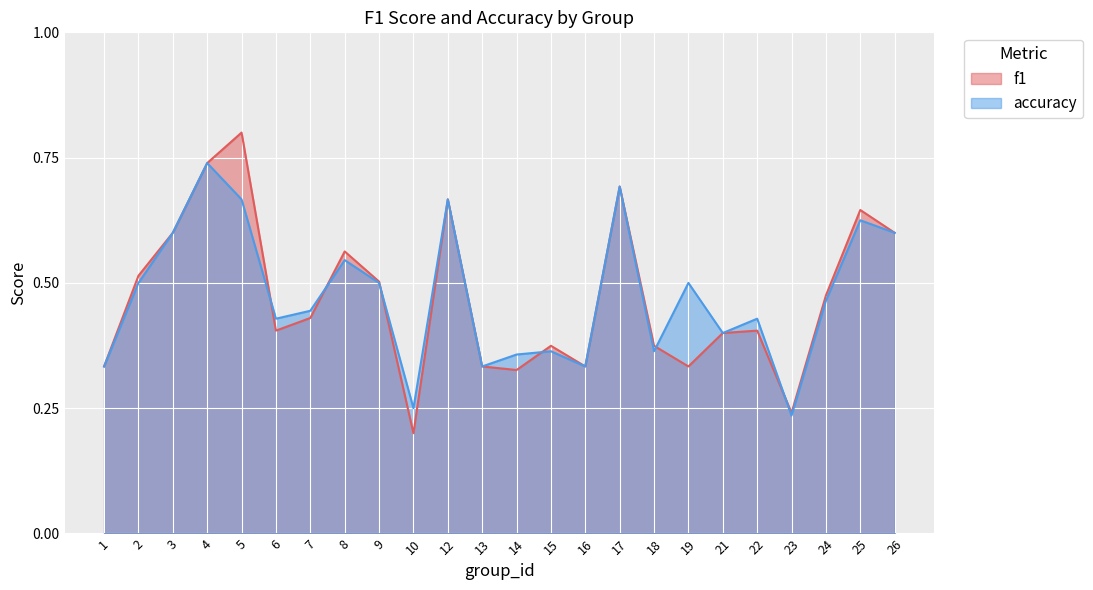

Where is f1 nearest to the value 0?

10